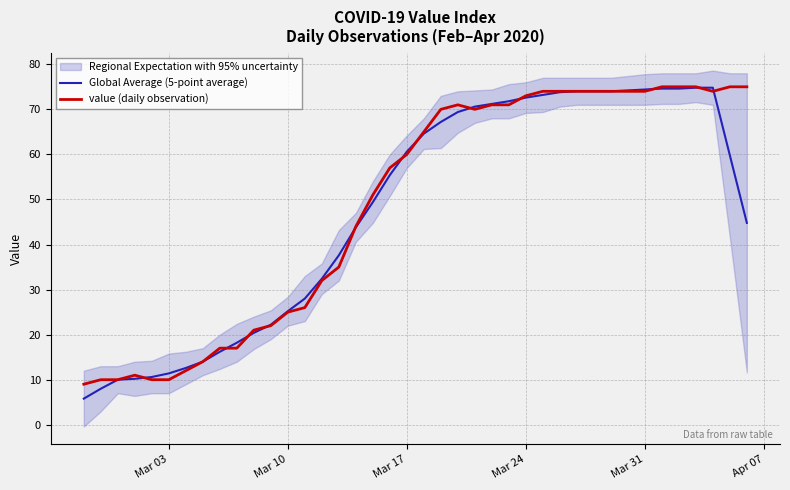

True or false: value (daily observation) has more than 2 points higher than both neighbors.

False